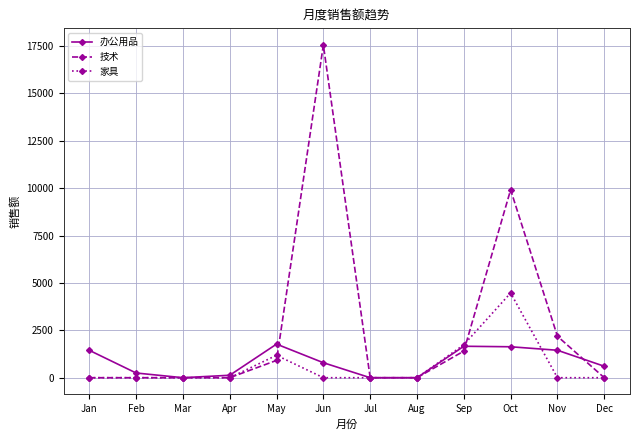

What is the value of the 家具 point at the 10th from the left?

4469.2